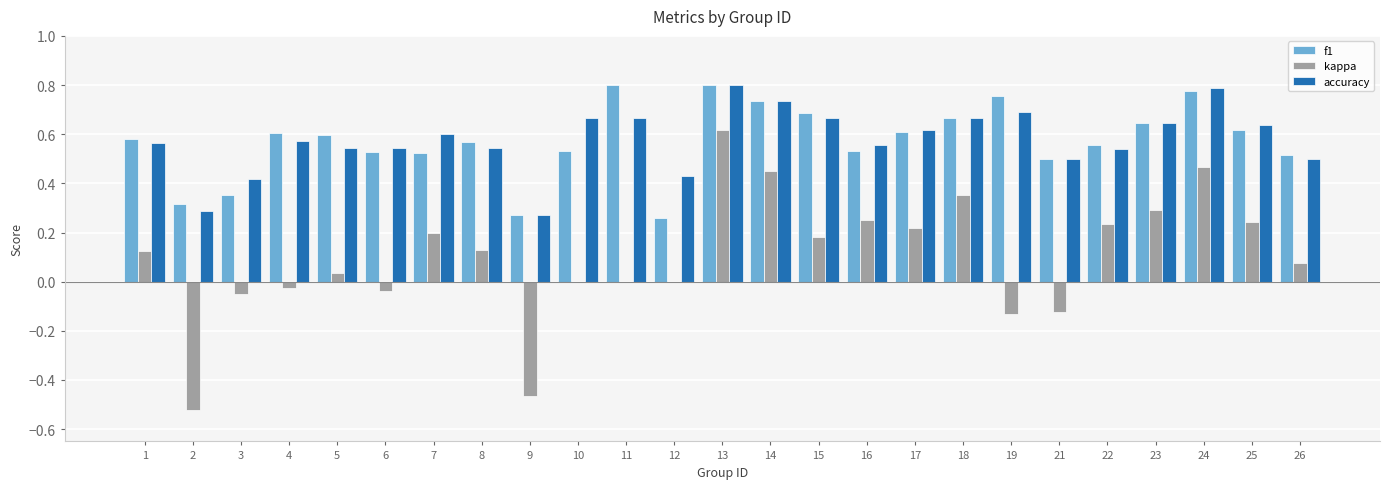

Is it true that f1 equals 1.0 at 23?

False